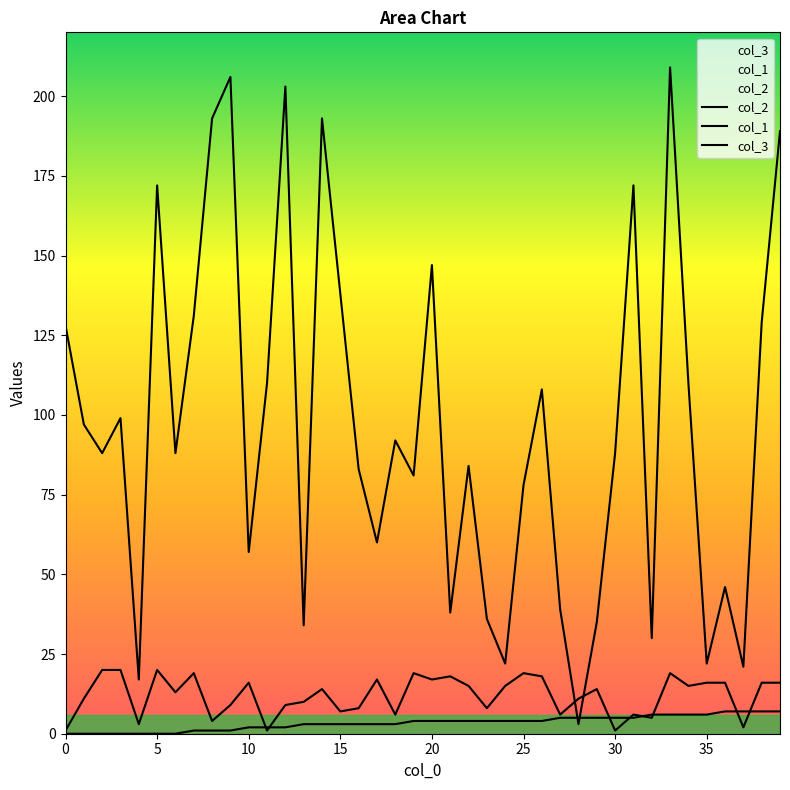

At which label is col_3 closest to 10?

13